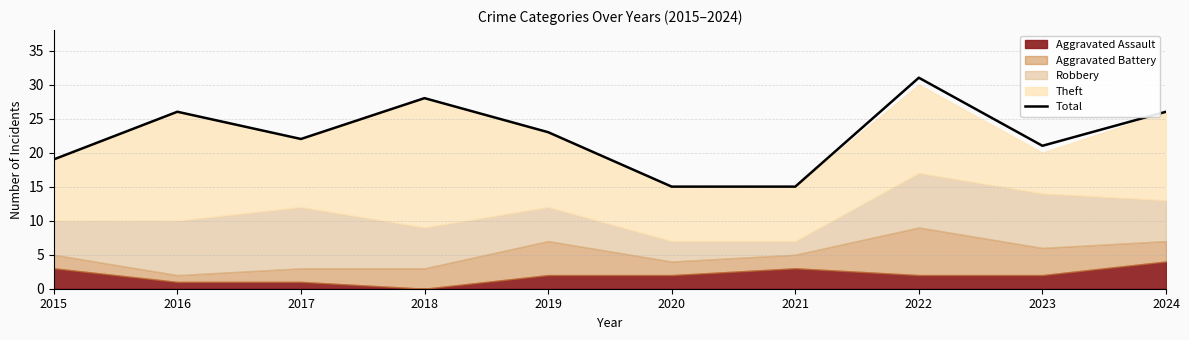

Is it true that Total equals 26 at 2016?

True